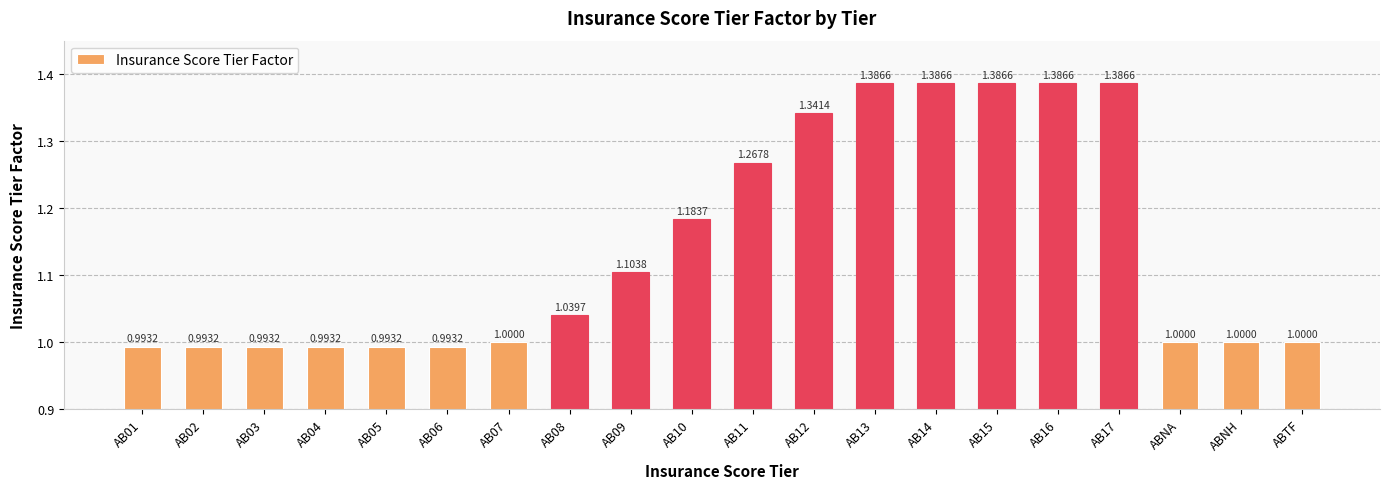

What is the difference between the maximum and minimum values?

0.4